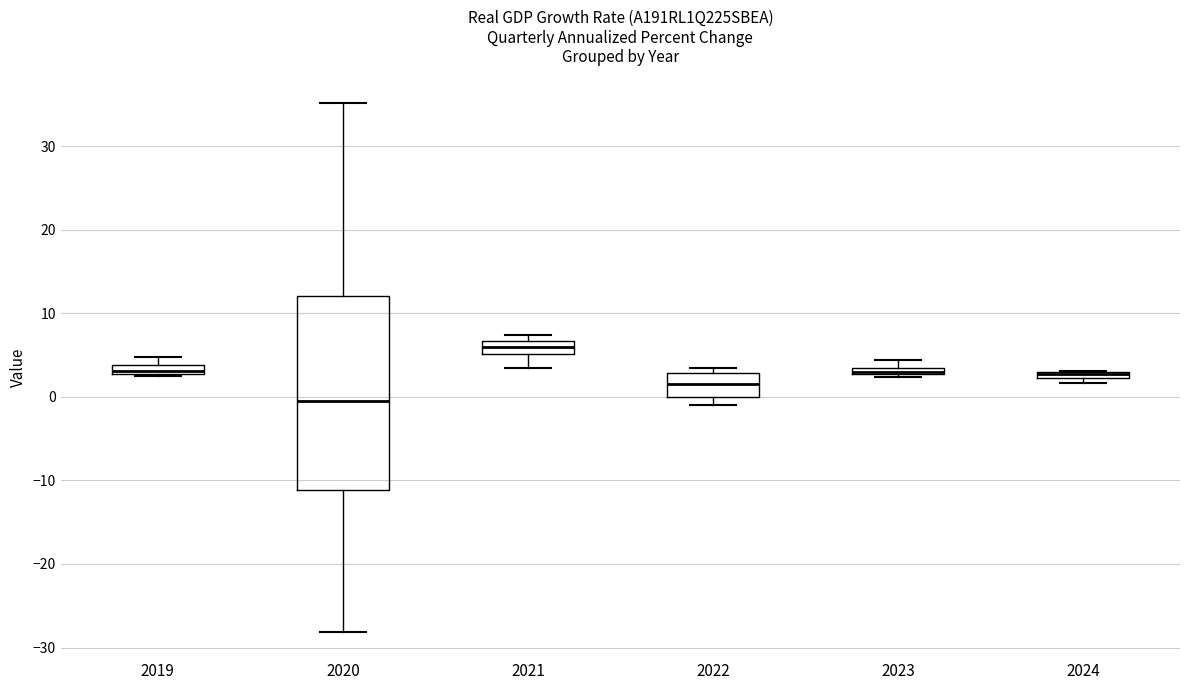

Where is the lower edge of the box at x = 2022 on the y-axis? The values are not printed on the chart, so give them approximately, as read against the axis.

0